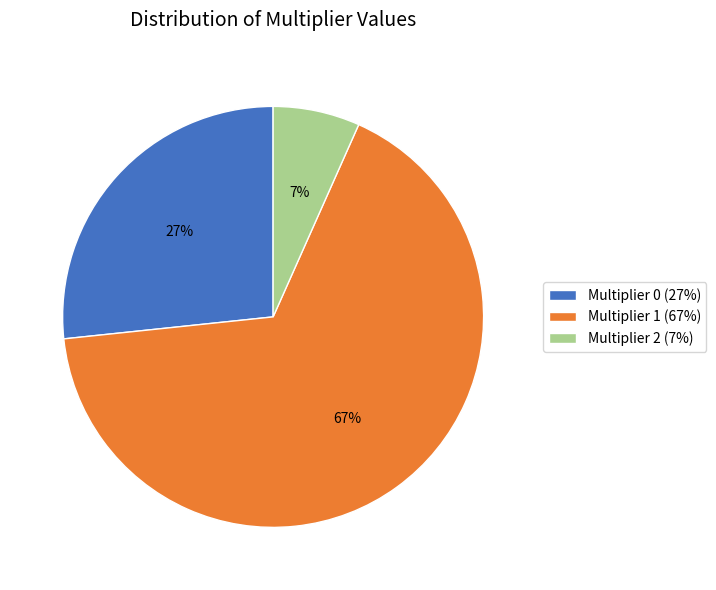

Which slice is the largest?

Multiplier 1 (67%)